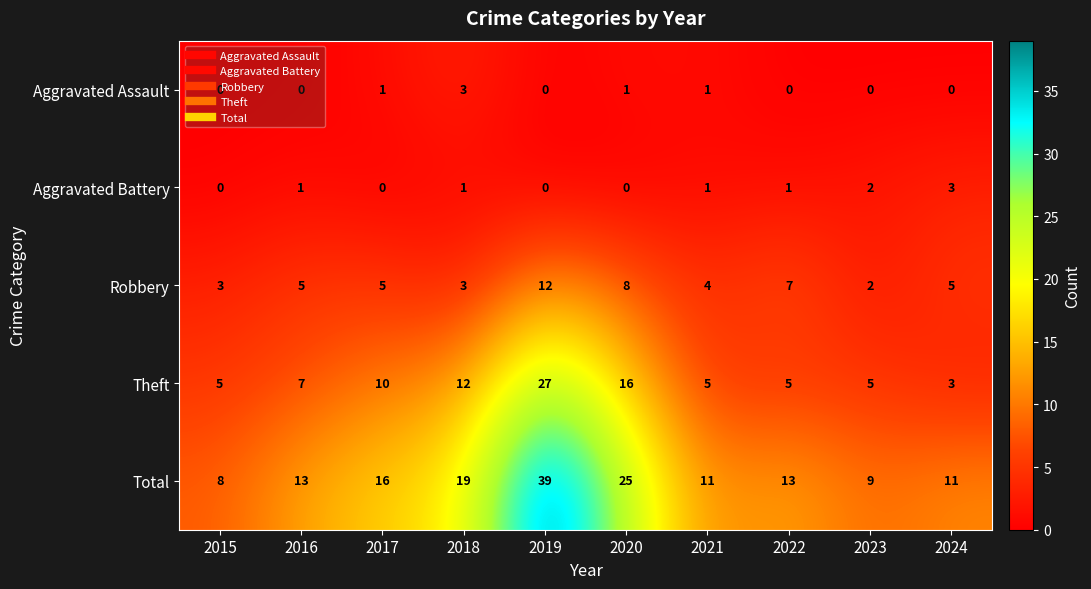

Which series changed the most between 2016 and 2023?

Total